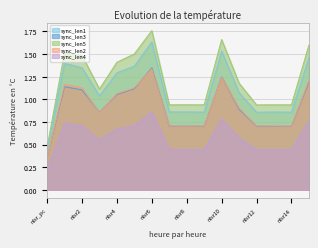

Is the value of sync_len3 at nlsr9 greater than the value of sync_len2 at nlsr14?

No